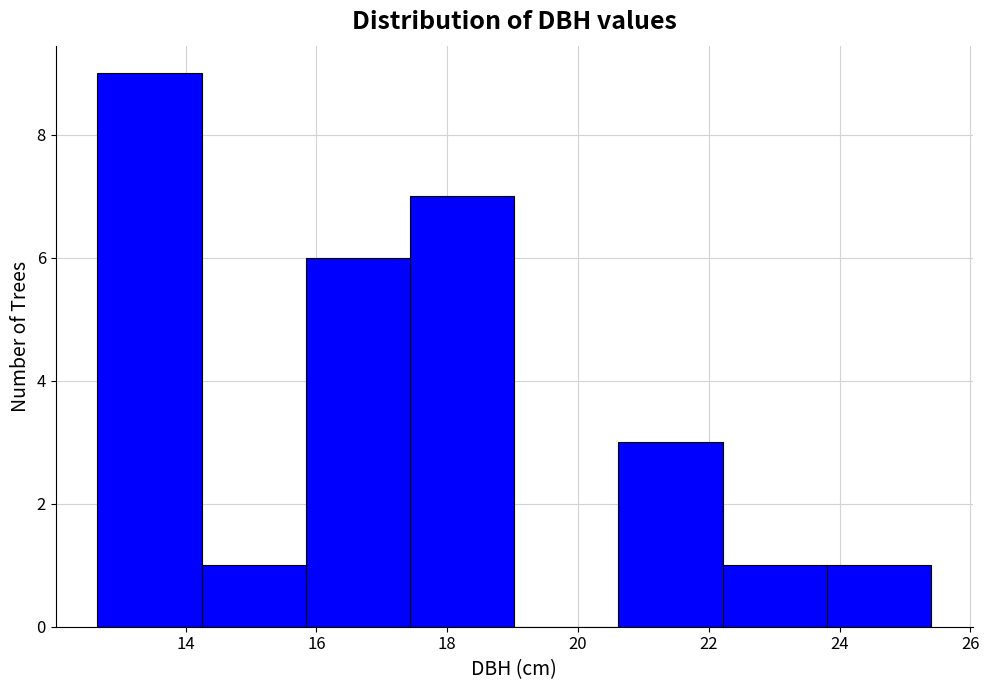

Over which range of the x-axis is the bar tallest?

12.6 to 14.2